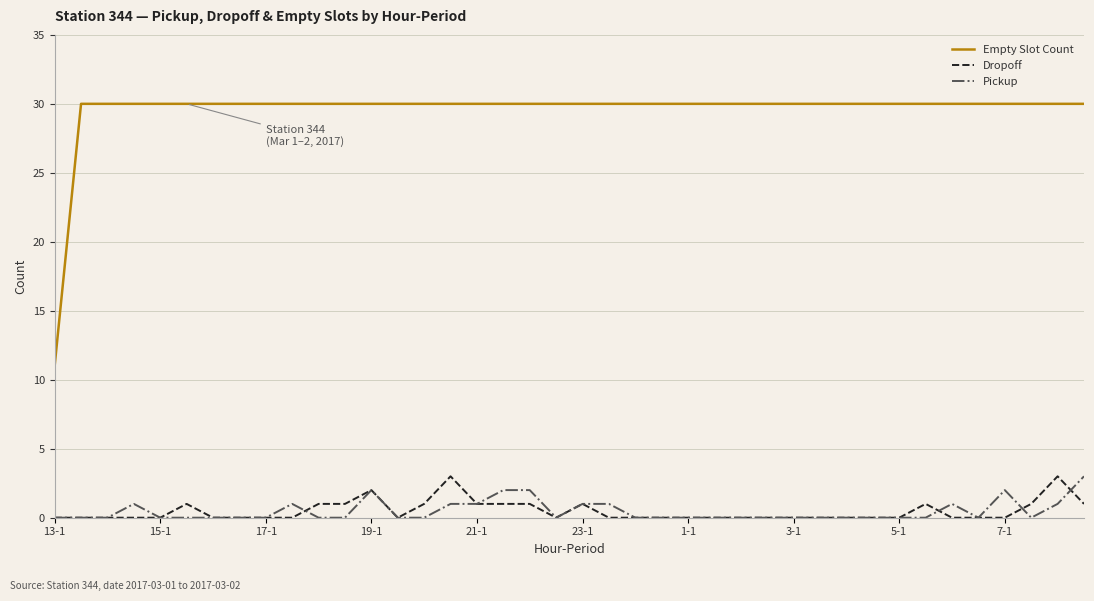

Which series has the largest total across all categories?

Empty Slot Count